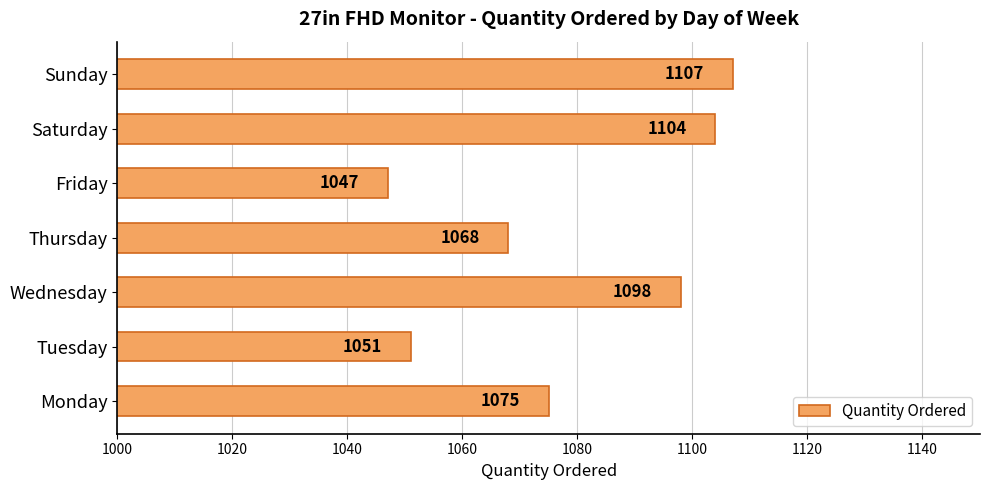

The value at Saturday is 1482. True or false?

False